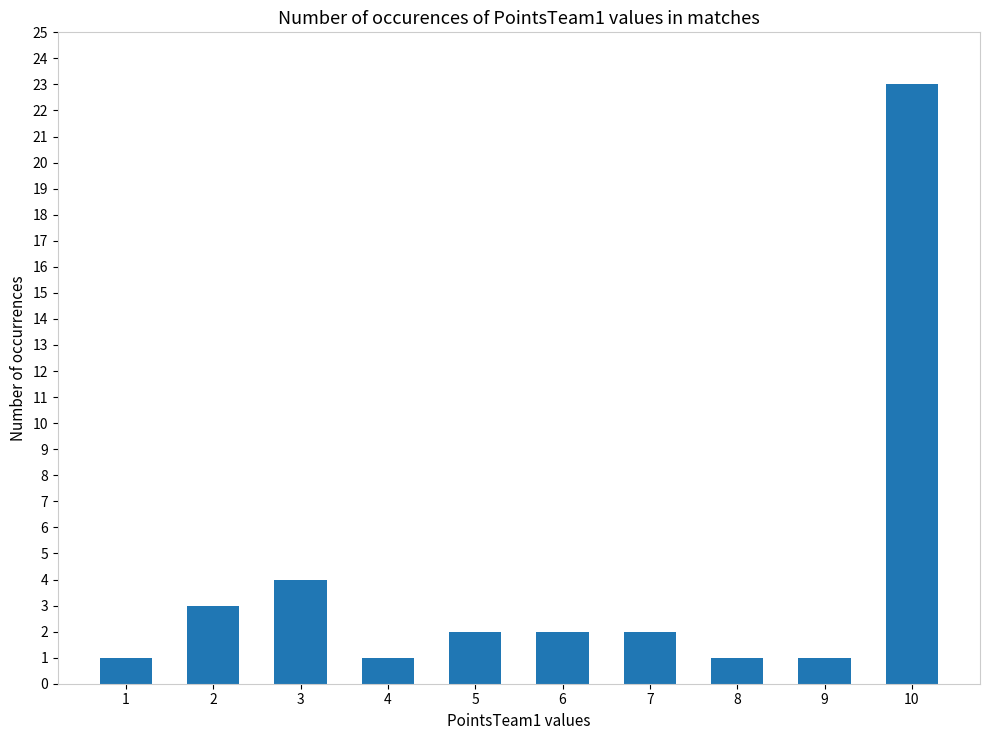

The chart shows a value of 3 at 2. True or false?

True